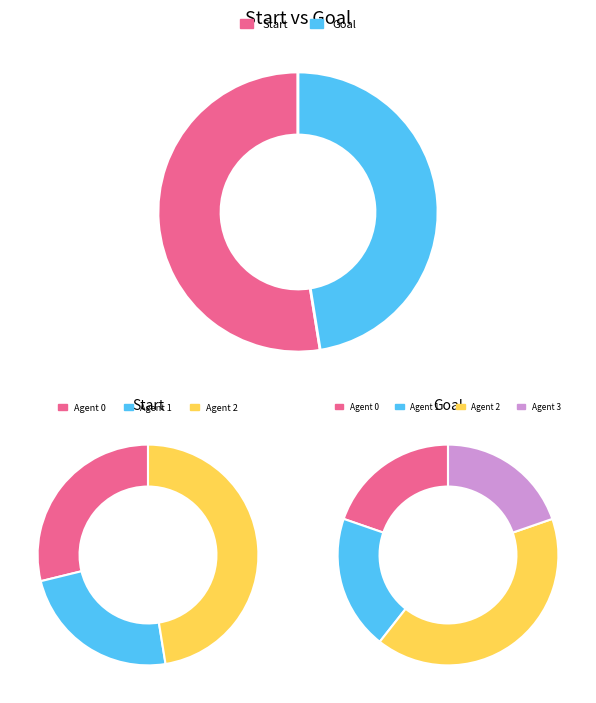

What percentage do 3 and 2 together represent?

47.5%